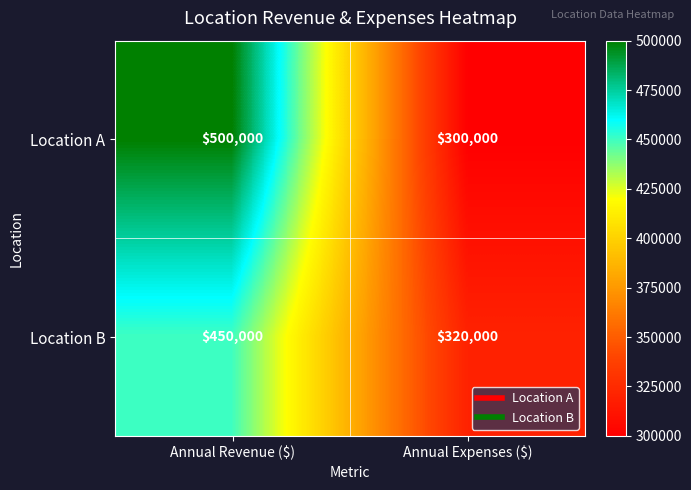

What is the sum of all Location A values?

800000